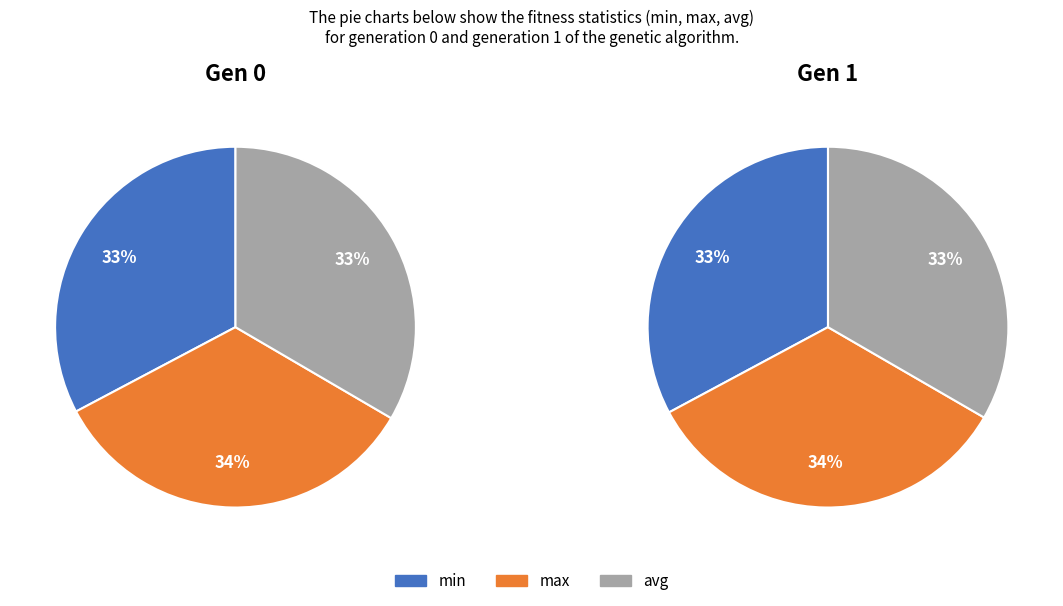

Rank the categories by value from highest to lowest.

gen 0 max, gen 1 max, gen 0 avg, gen 1 avg, gen 1 min, gen 0 min